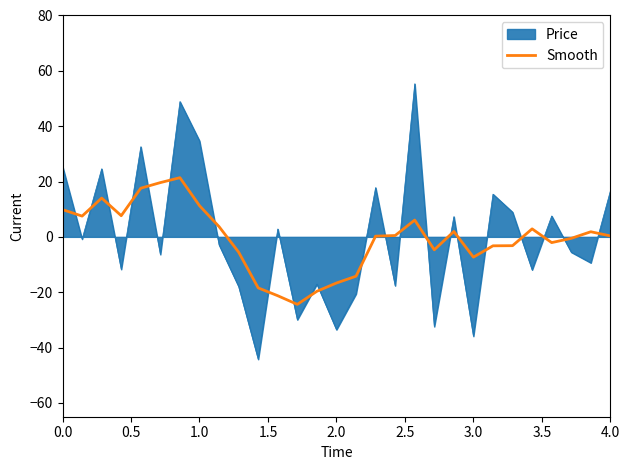

What is the lowest value of the Price series?

-44.3